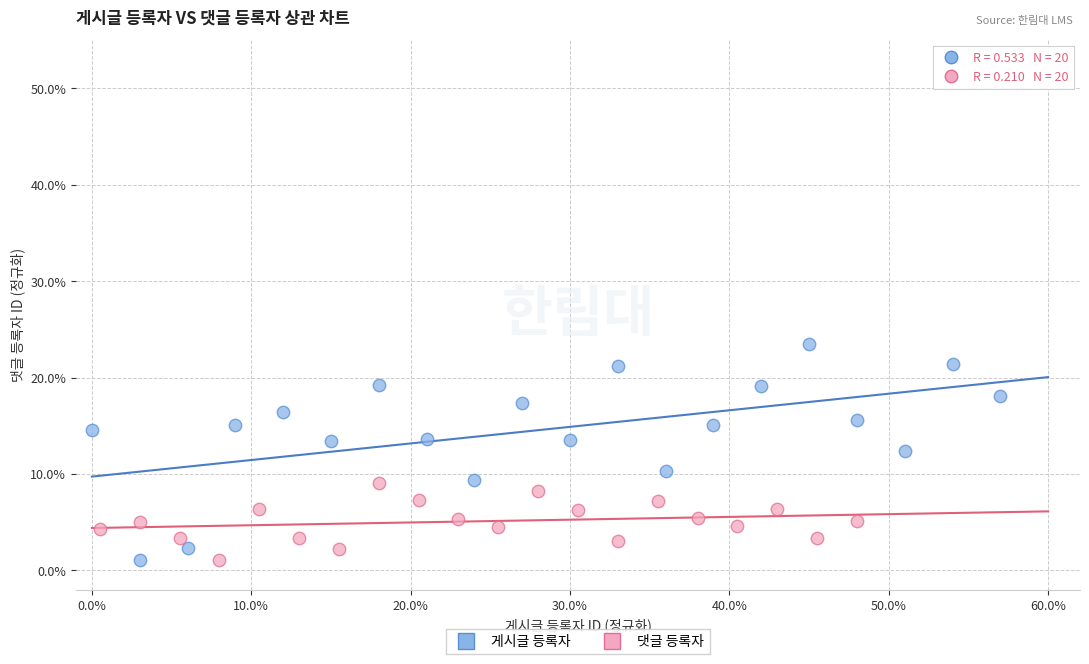

Which series contains the highest Y value?

게시글 등록자